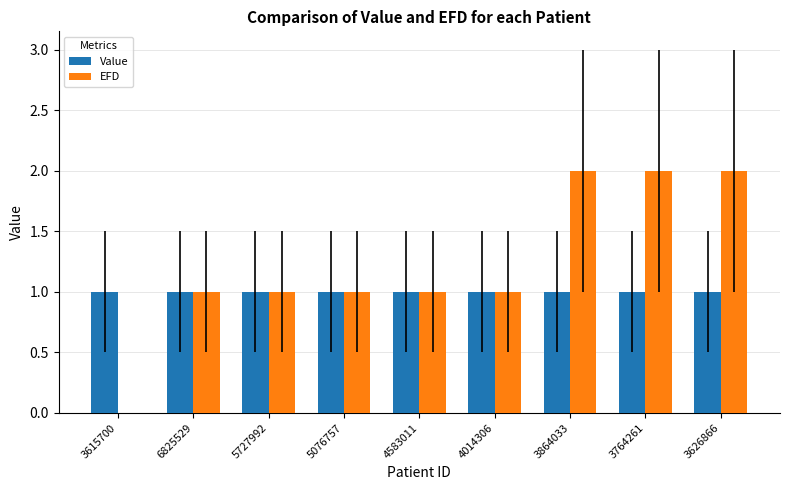

What are all the series names shown in the legend?

Value, EFD